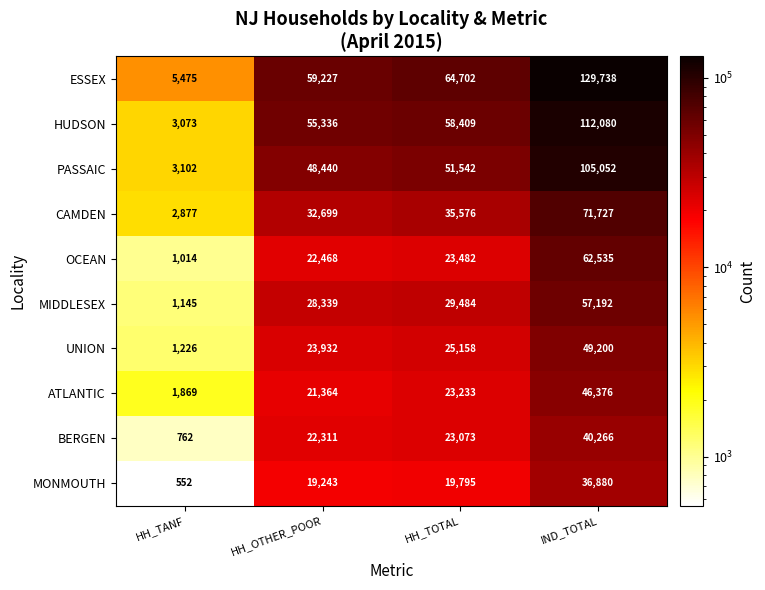

True or false: ATLANTIC has a value of 31487 at HH_TOTAL.

False